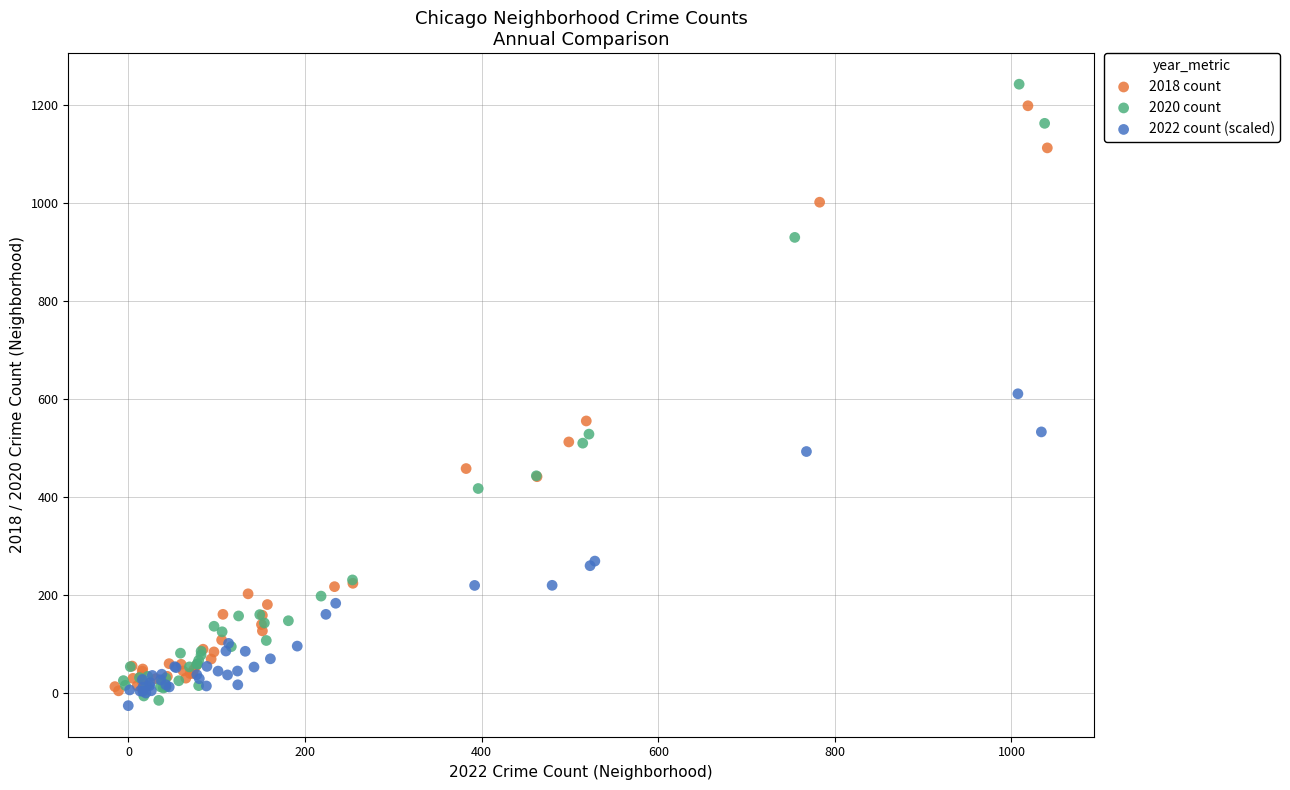

Which series has the widest spread of Y values?

2020 count